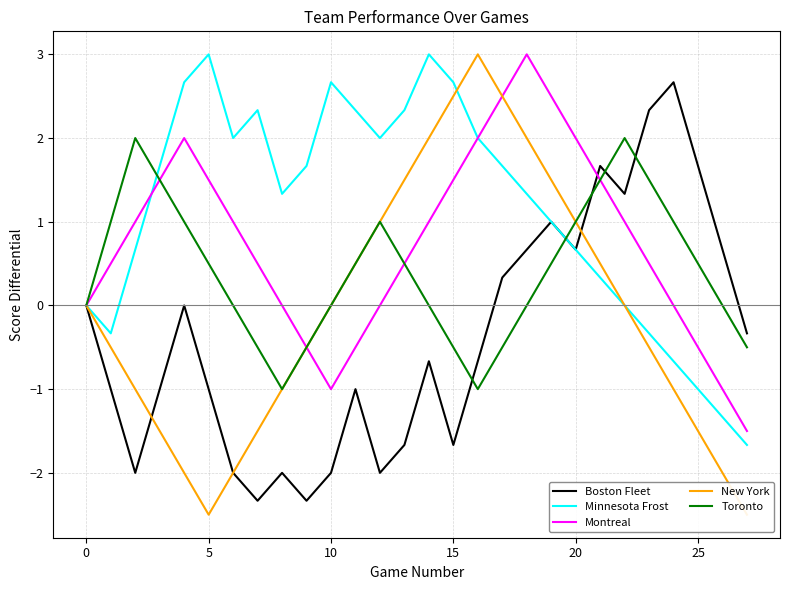

Is it true that Minnesota Frost equals 1.4 at 15?

False